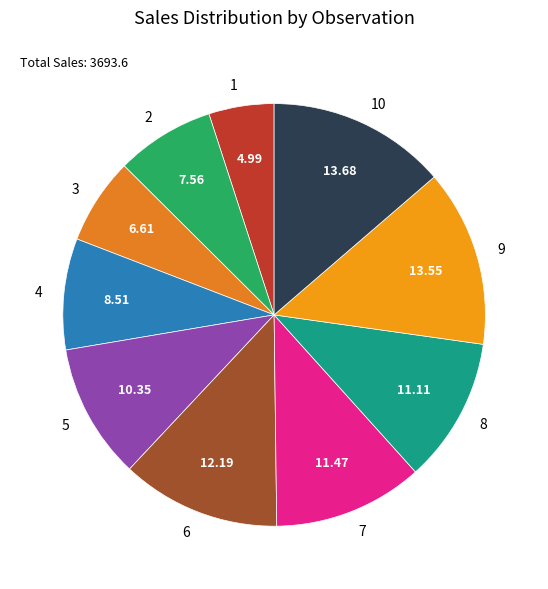

Which has a higher value, 3 or 8?

8